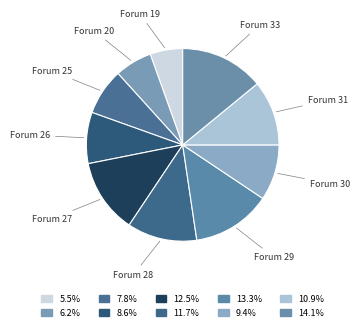

What is the largest slice in the pie chart?

Forum 33